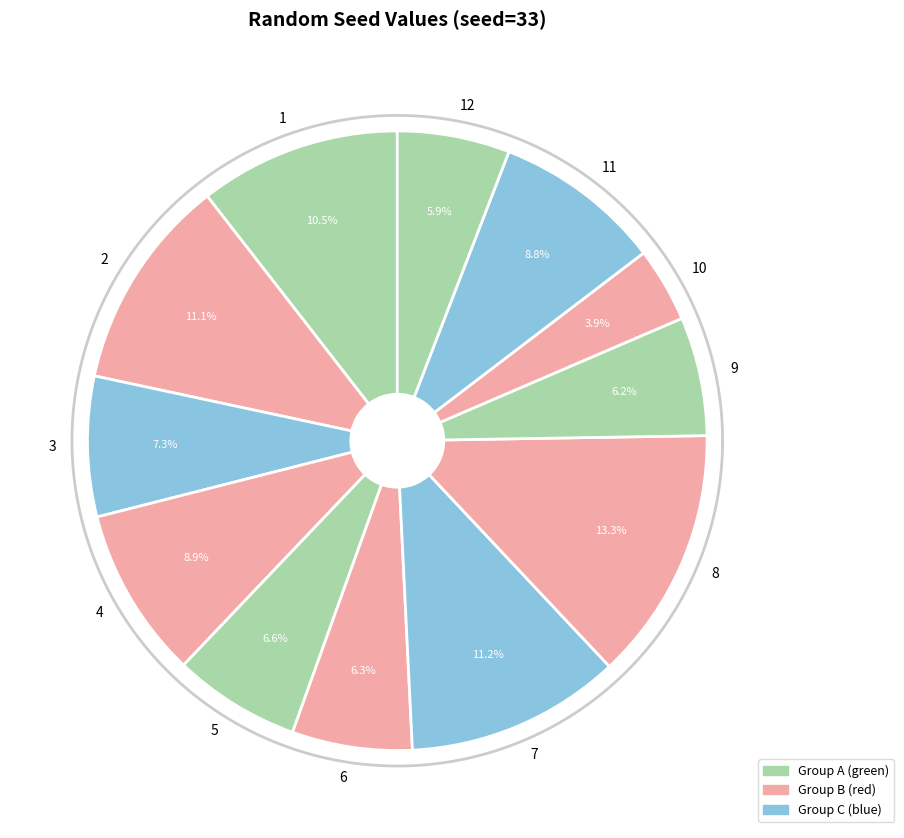

Is 10 the majority of the pie?

No